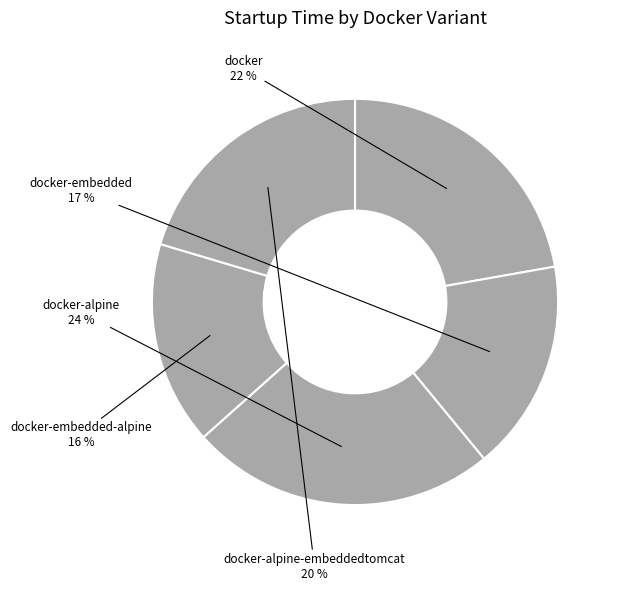

How many slices are in this pie chart?

5